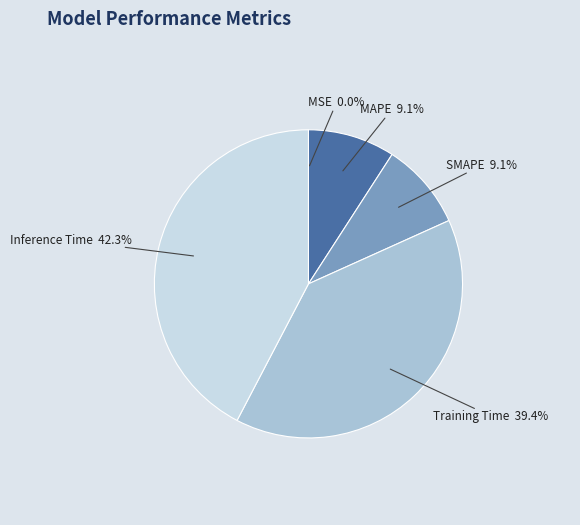

True or false: Inference Time accounts for 50% of the total.

False